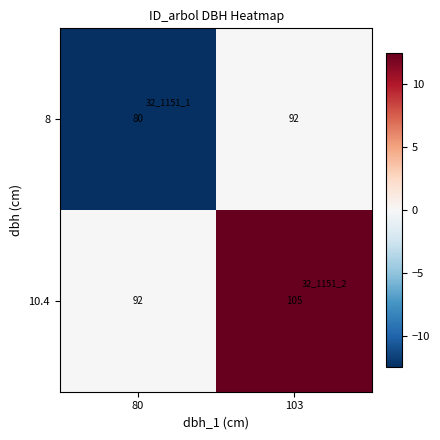

List the series in order of their peak value, lowest first.

8, 10.4